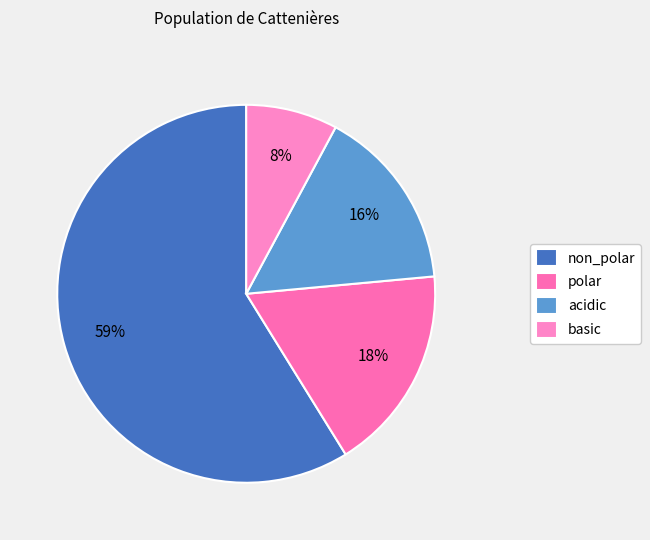

The basic slice represents 8% of the pie. True or false?

True